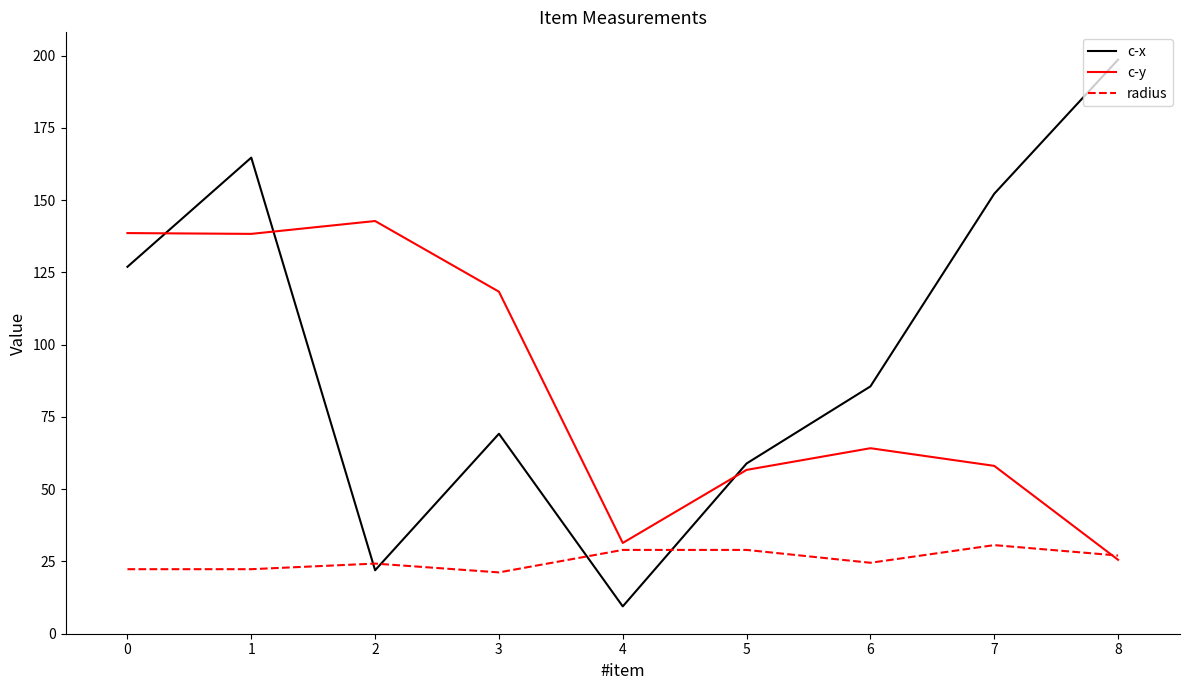

Which series has the largest total across all categories?

c-x